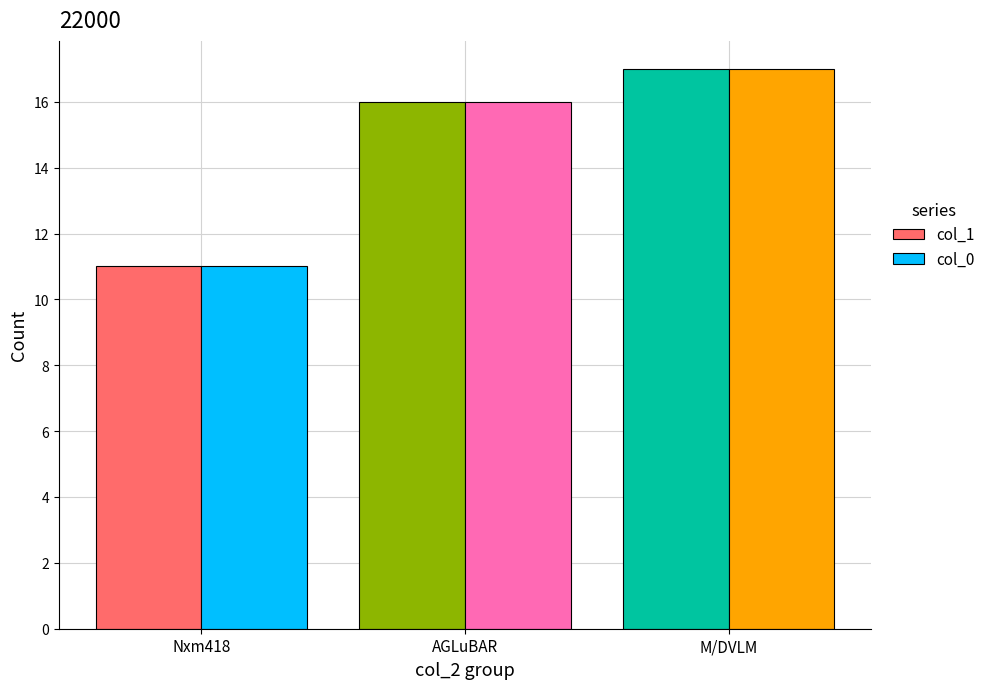

Is the value of col_1 at AGLuBAR greater than the value of col_0 at Nxm418?

Yes